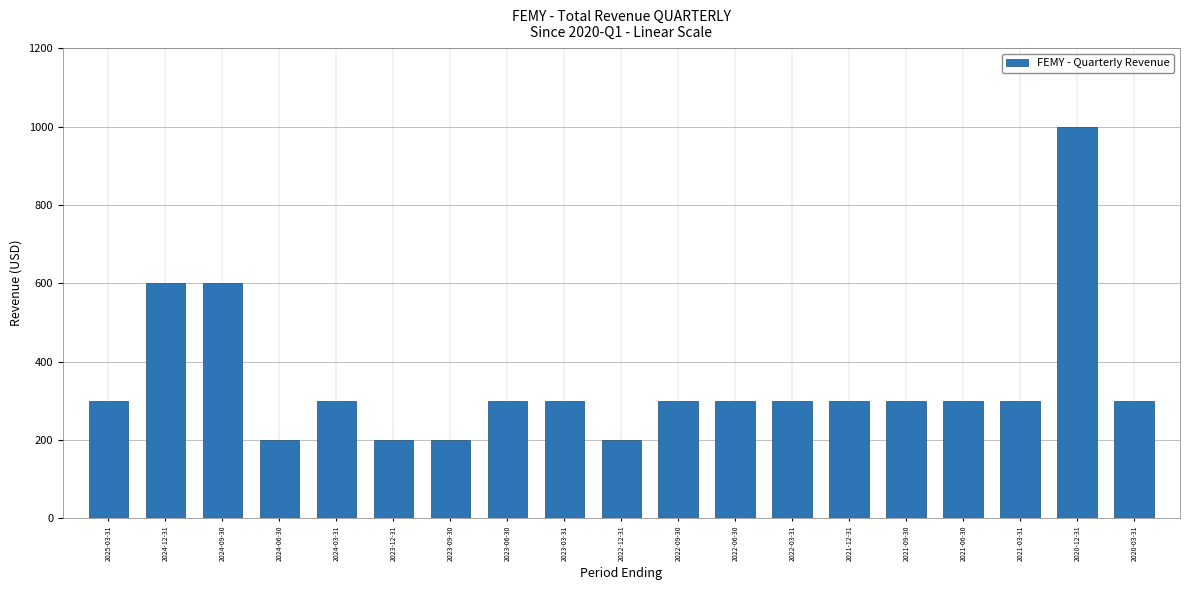

True or false: the data shows 200 at 2023-09-30.

True